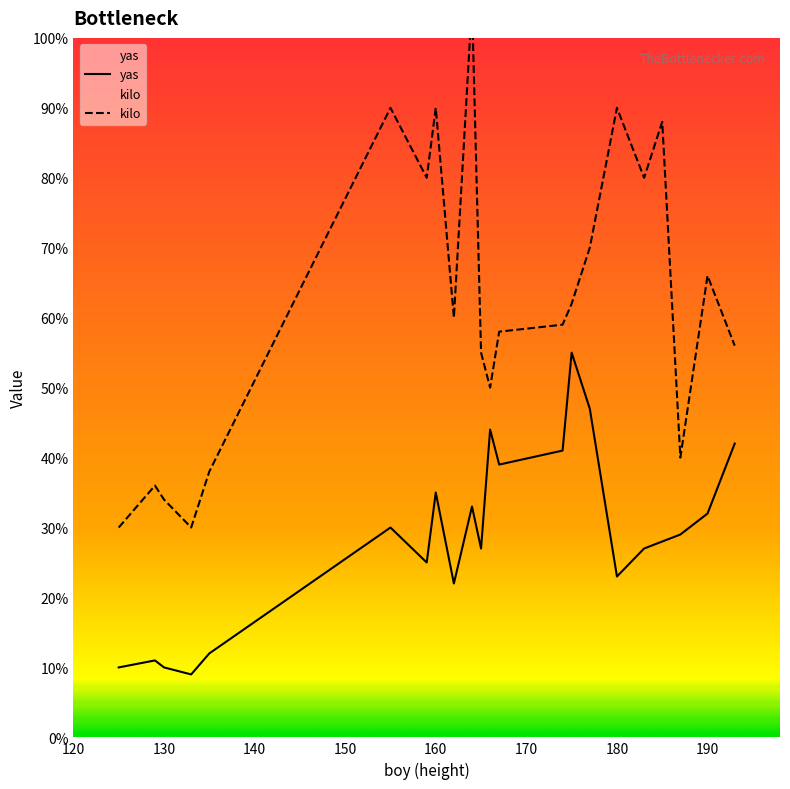

Does the chart have visible grid lines?

No